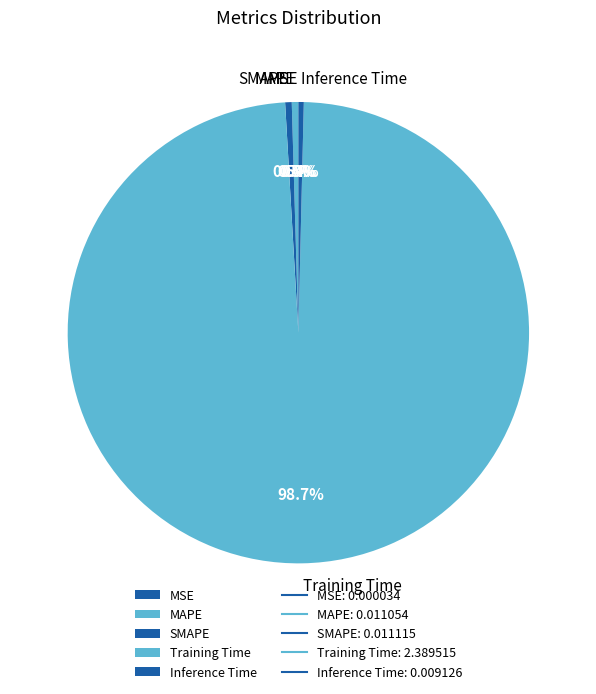

To the nearest percent, what is the difference between the Training Time and SMAPE slice percentages?

98%